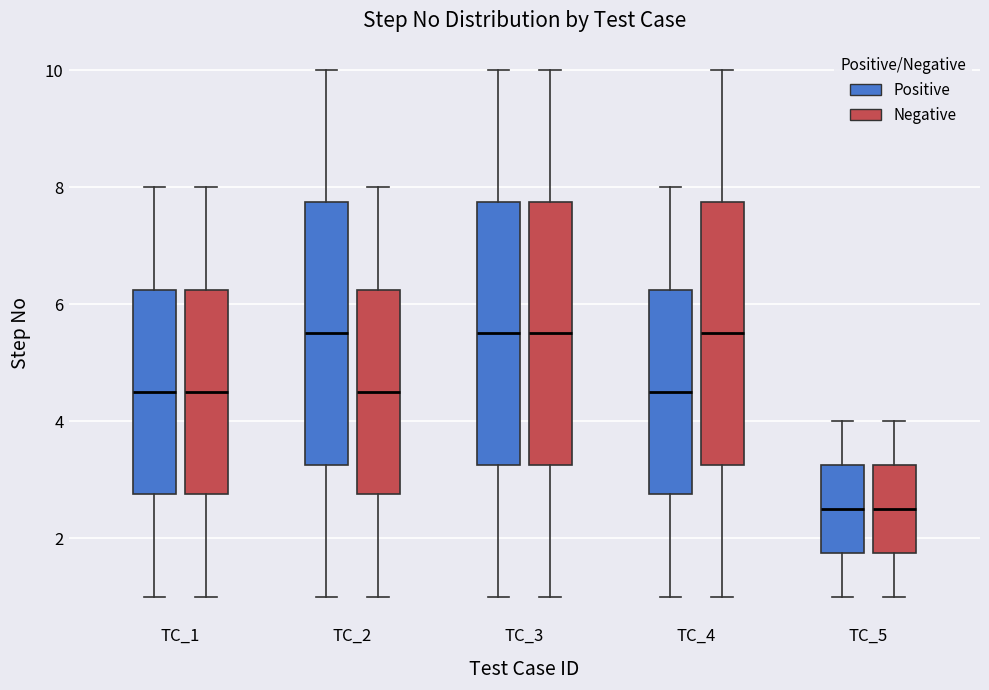

Where does the lower whisker of the box for TC_3 (Positive) end on the y-axis? The values are not printed on the chart, so give them approximately, as read against the axis.

1.0